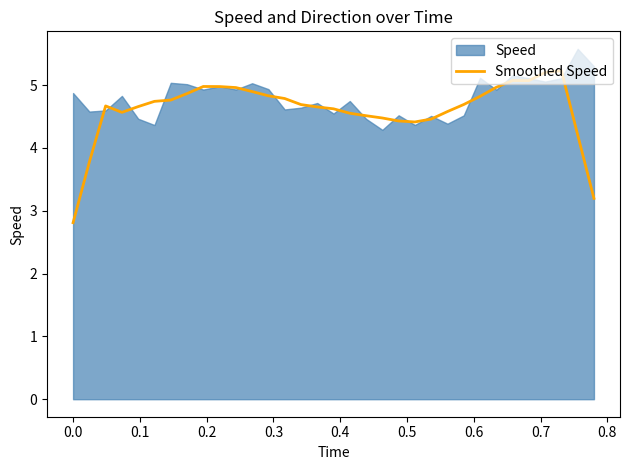

What is the value of the 22nd point from the left?

4.4